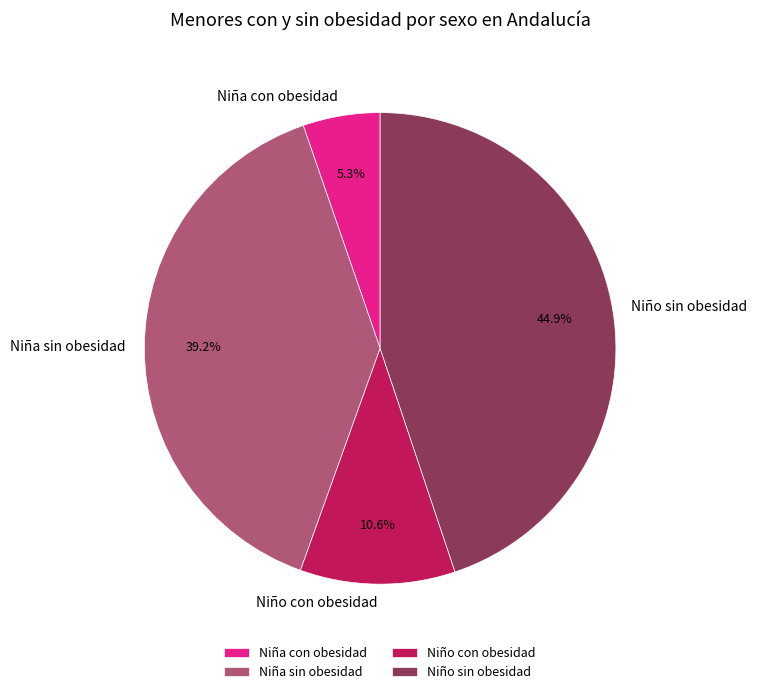

Do Niña sin obesidad and Niño sin obesidad together represent more than half of the pie?

Yes